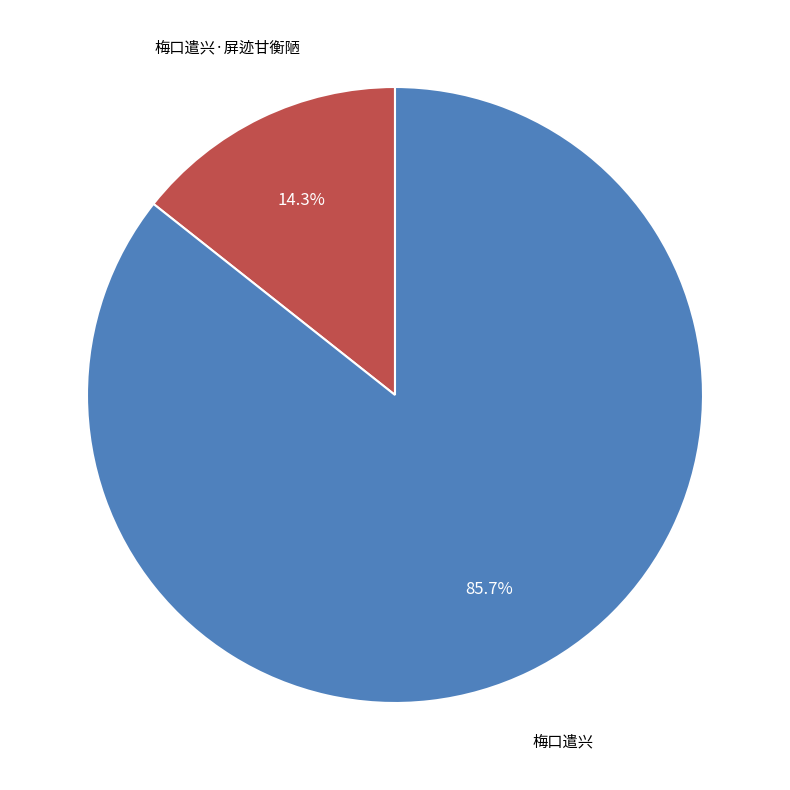

Does any single category account for the majority?

Yes